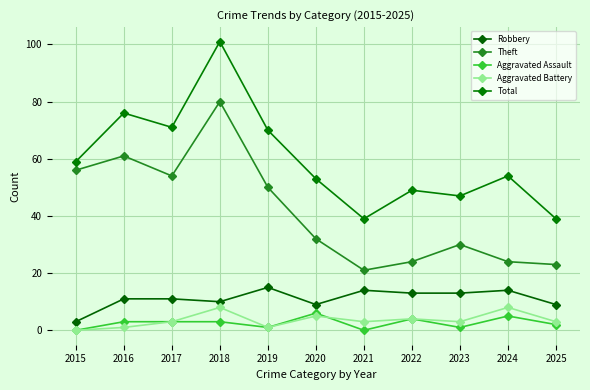

At which category is the sum across all series the highest?

2018